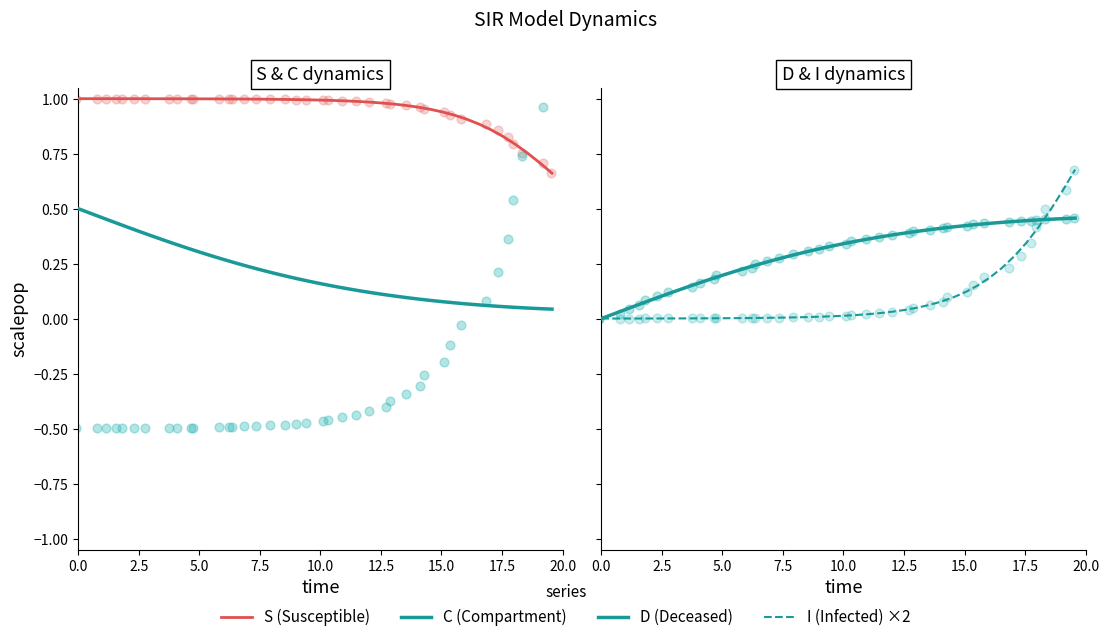

Which series has the largest total across all categories?

S (Susceptible)